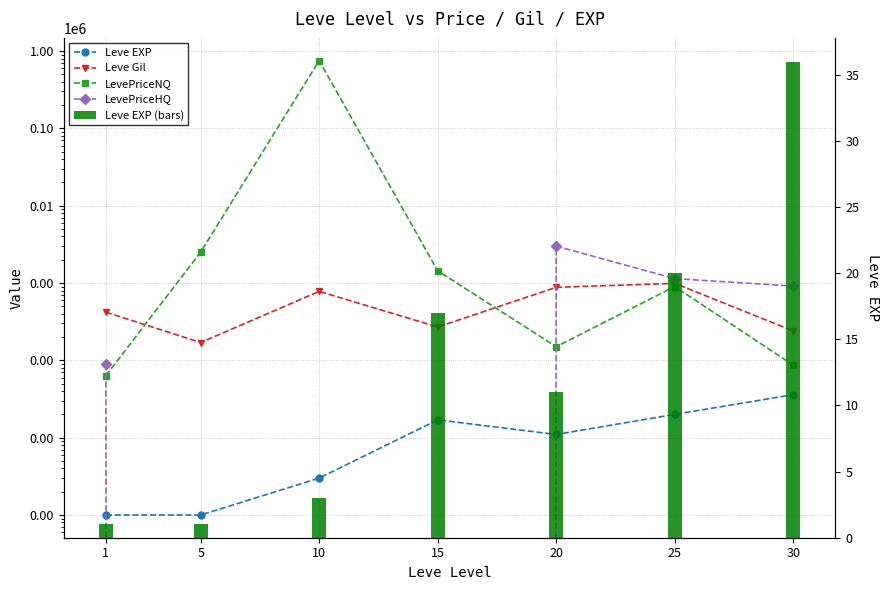

Rank the series by their maximum value, from highest to lowest.

LevePriceNQ, LevePriceHQ, Leve Gil, Leve EXP